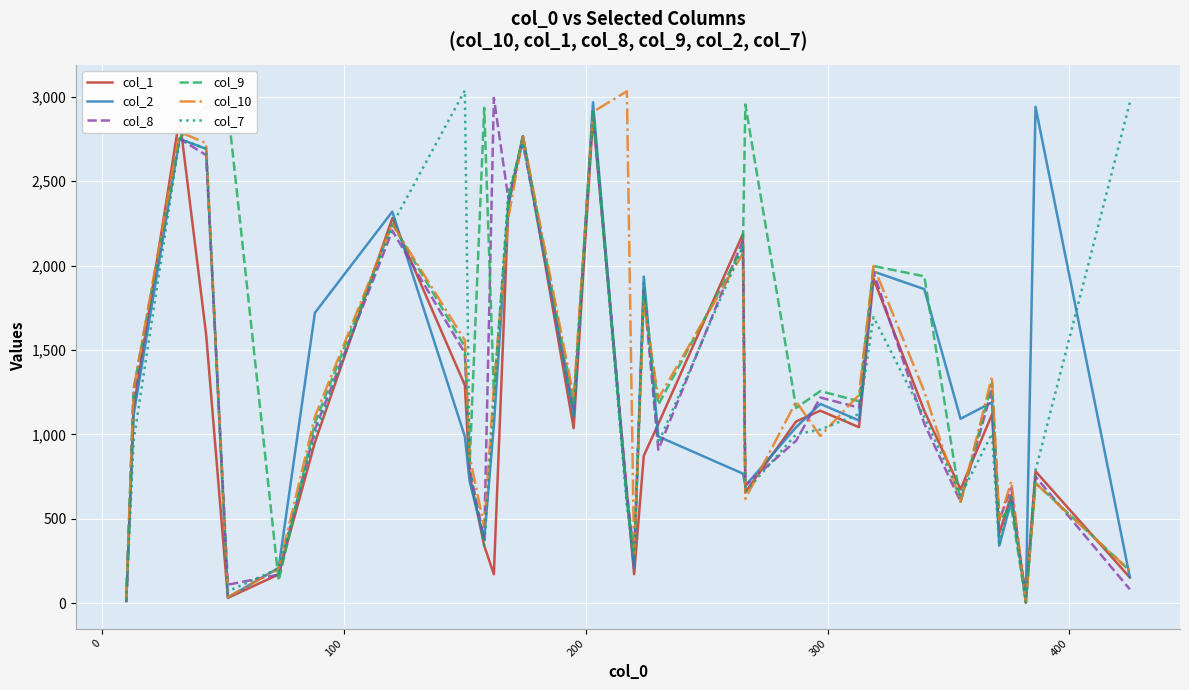

In col_9, how many points are higher than both neighbors (excluding endpoints)?

12